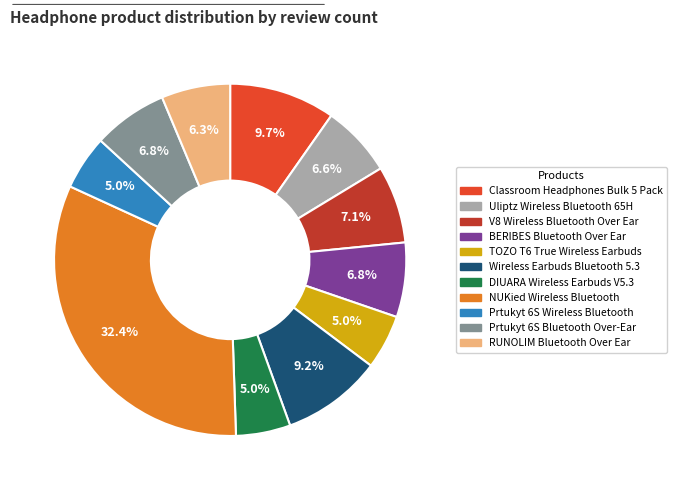

Which has a higher value, DIUARA Wireless Earbuds V5.3 or NUKied Wireless Bluetooth?

NUKied Wireless Bluetooth